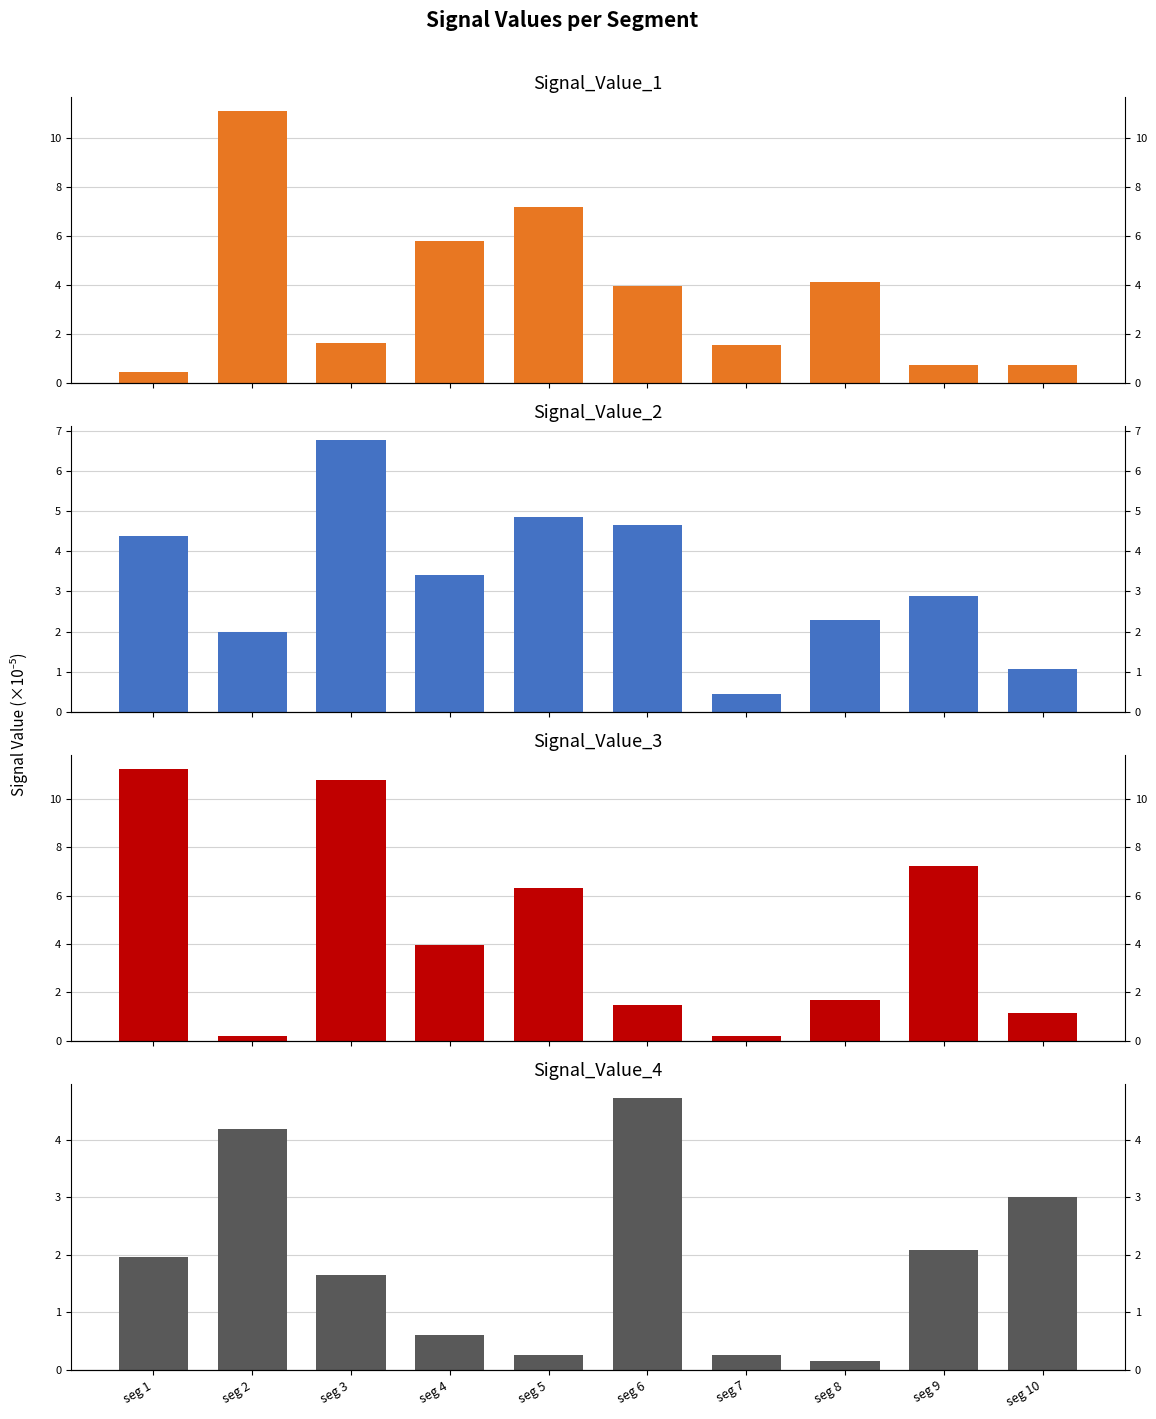

Where does the Signal_Value_2 series first go above 3?

seg 1